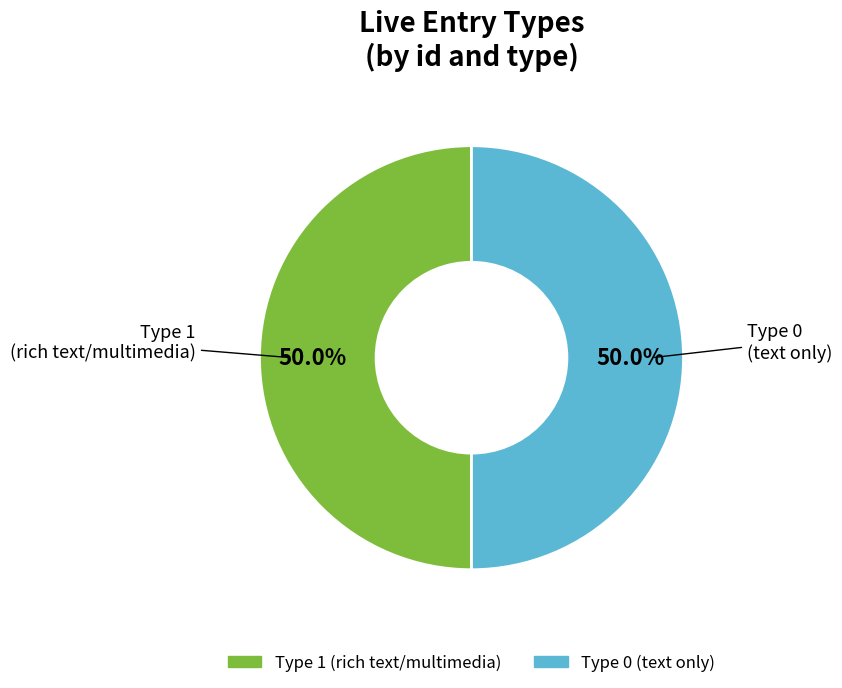

Count the number of slices in the pie.

2